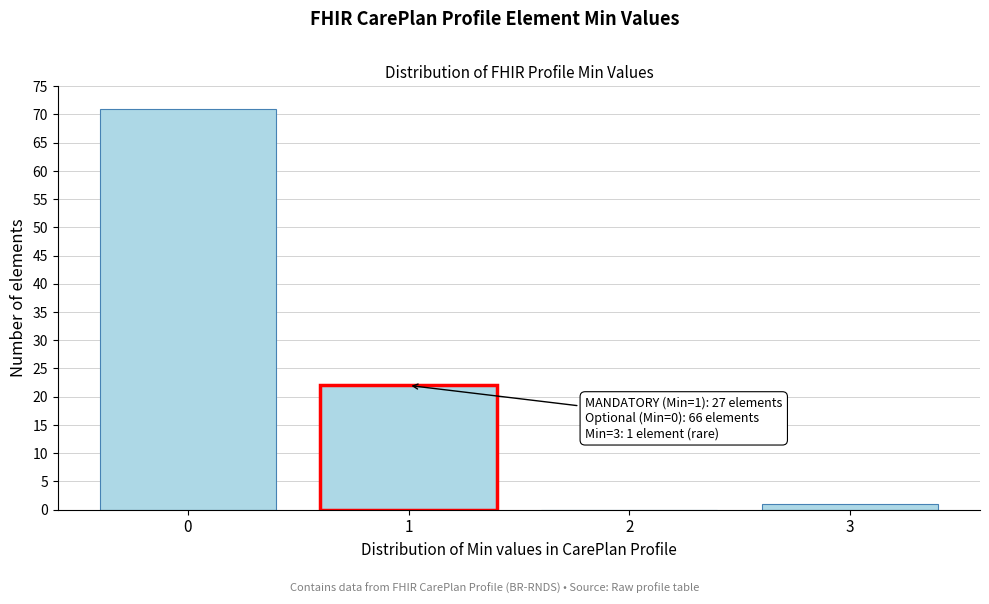

Reading right to left, transcribe all the data shown in this chart.

3=1	2=0	1=22	0=71